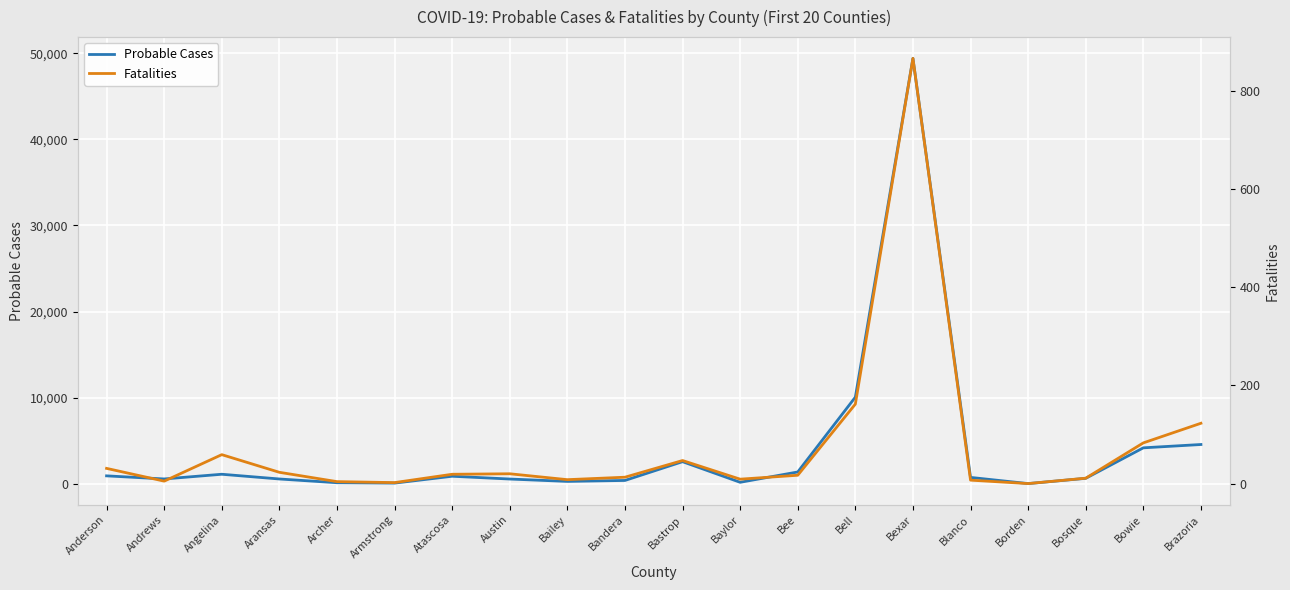

Is the value of Probable Cases at Bexar greater than the value of Fatalities at Baylor?

Yes